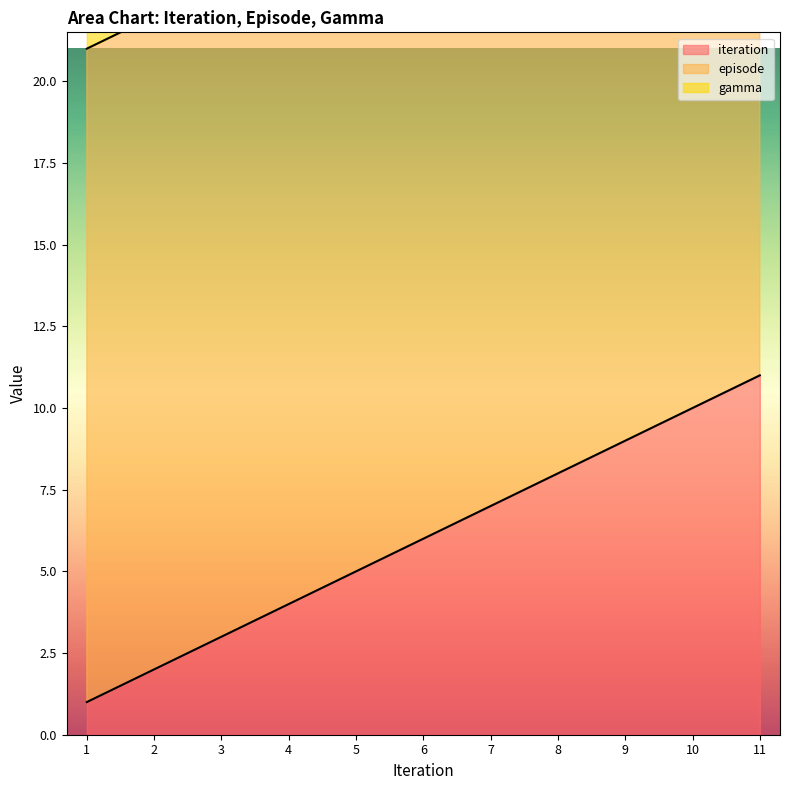

What position from the right is 11.0?

1